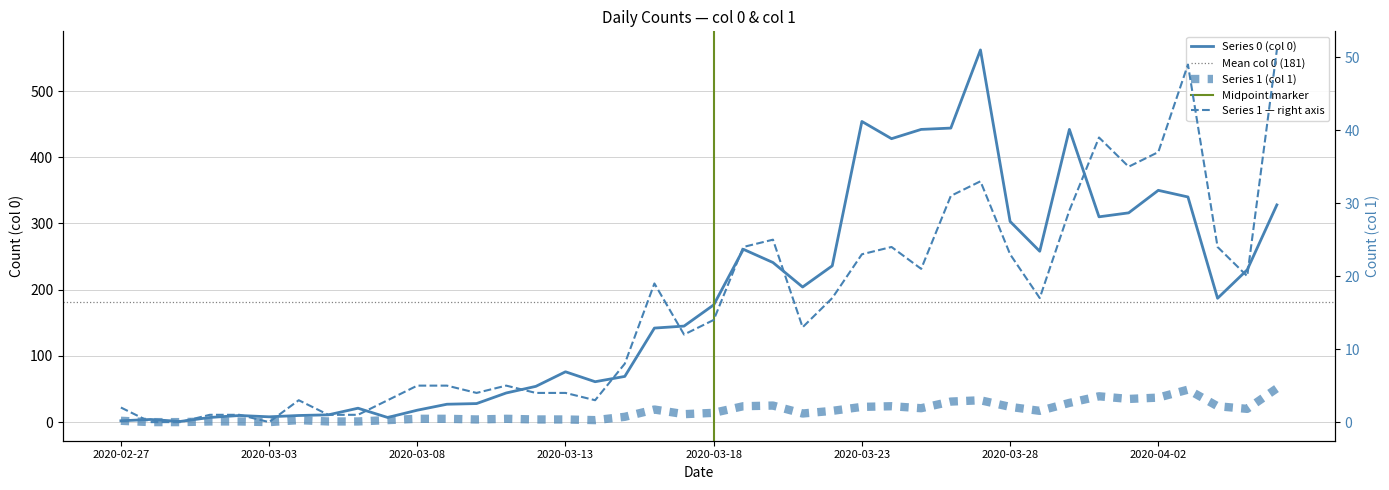

True or false: 0 has a value of 275 at 2020-03-18.

False